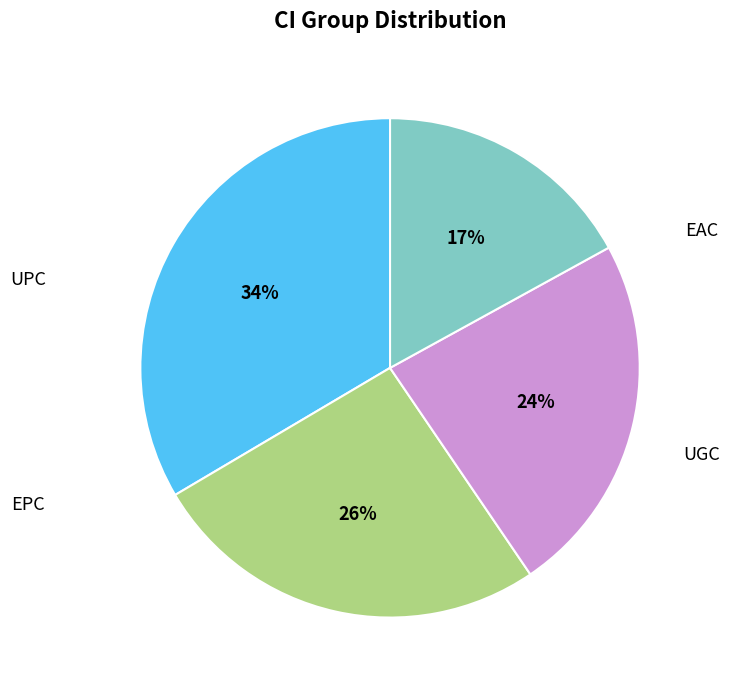

To the nearest percent, what is the difference between the largest and smallest slice percentages?

16%